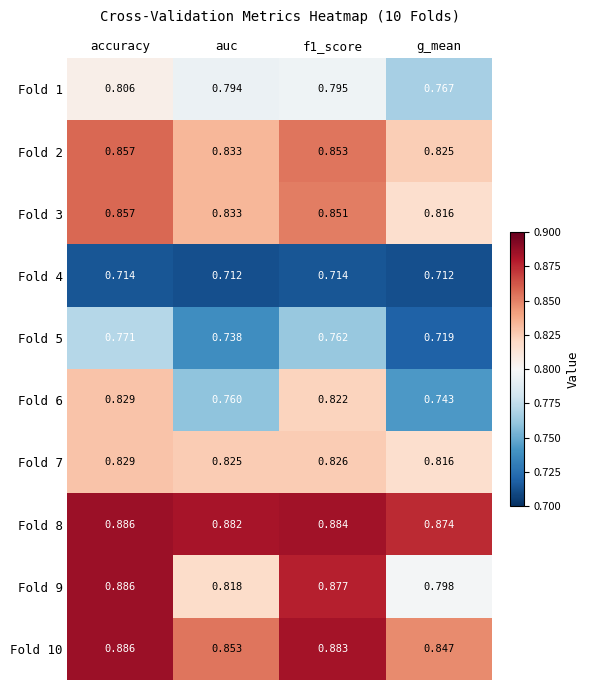

At which category does the chart reach its peak across all series?

accuracy